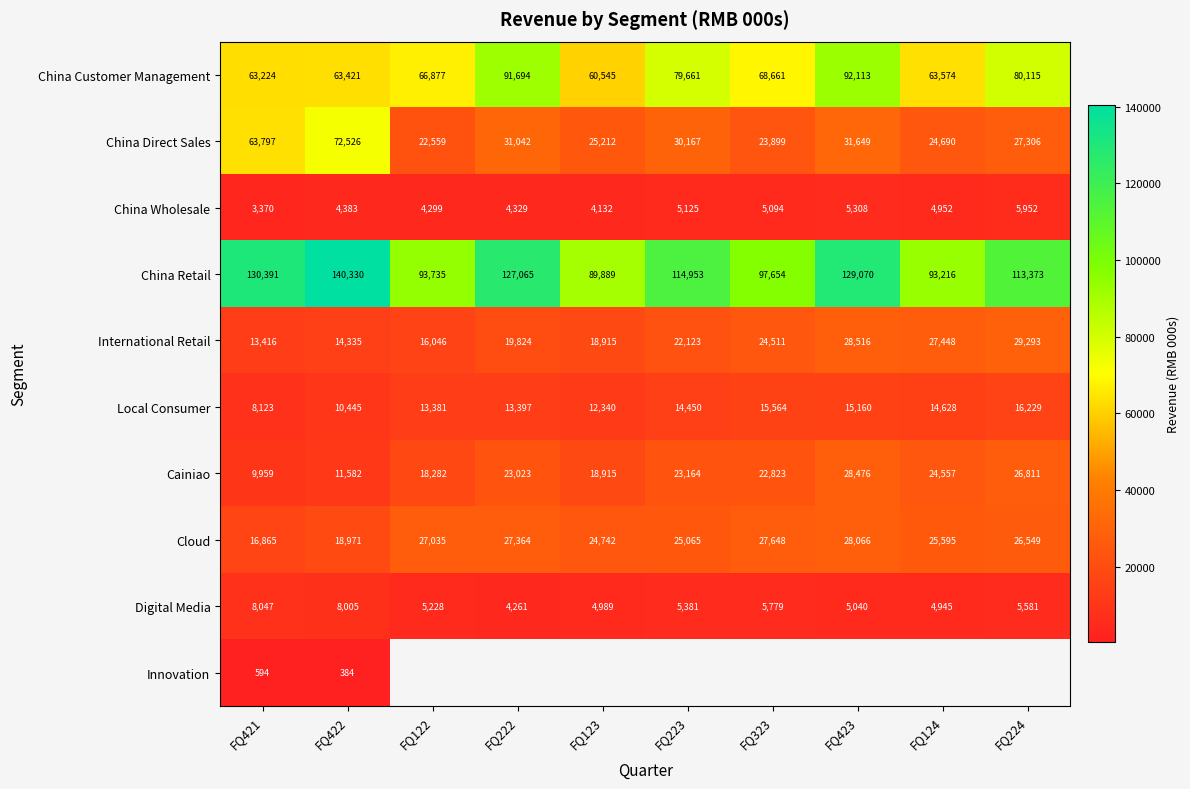

What is the sum of the China Wholesale values at FQ421 and FQ422?

7753